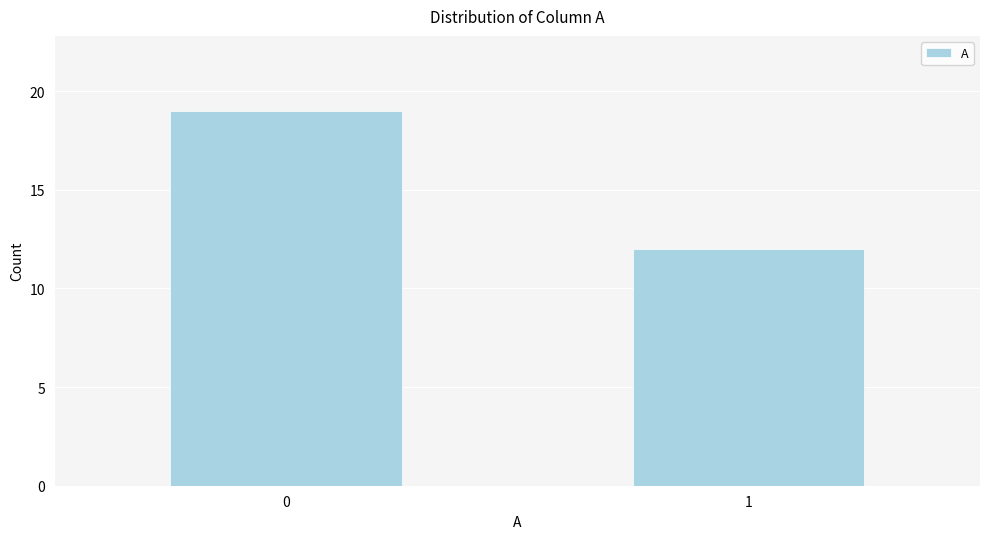

Reading left to right, transcribe all the data shown in this chart.

0=19	1=12